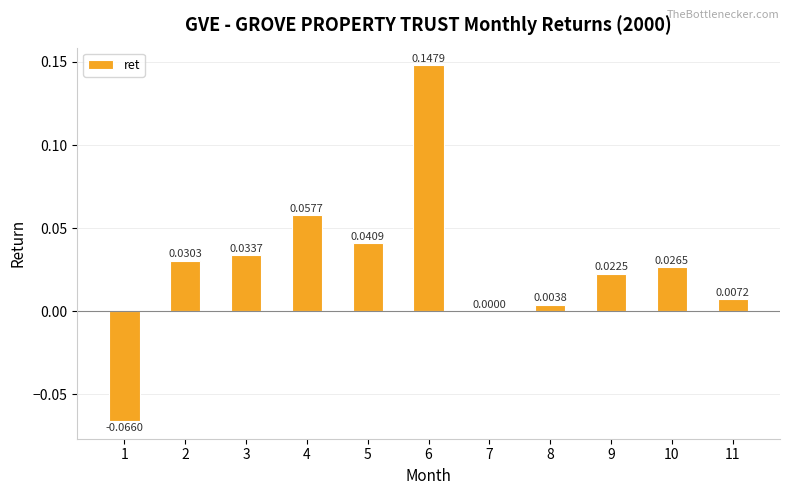

Which has a higher value, 8 or 5?

5